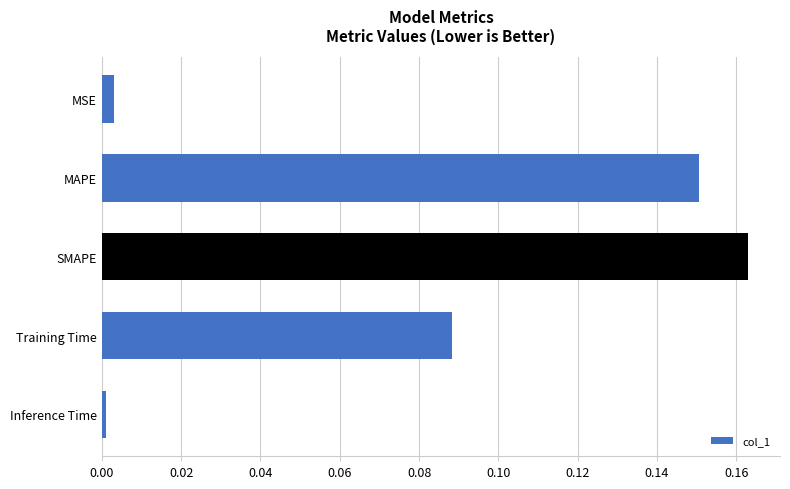

The chart shows a value of 0.0 at Inference Time. True or false?

True